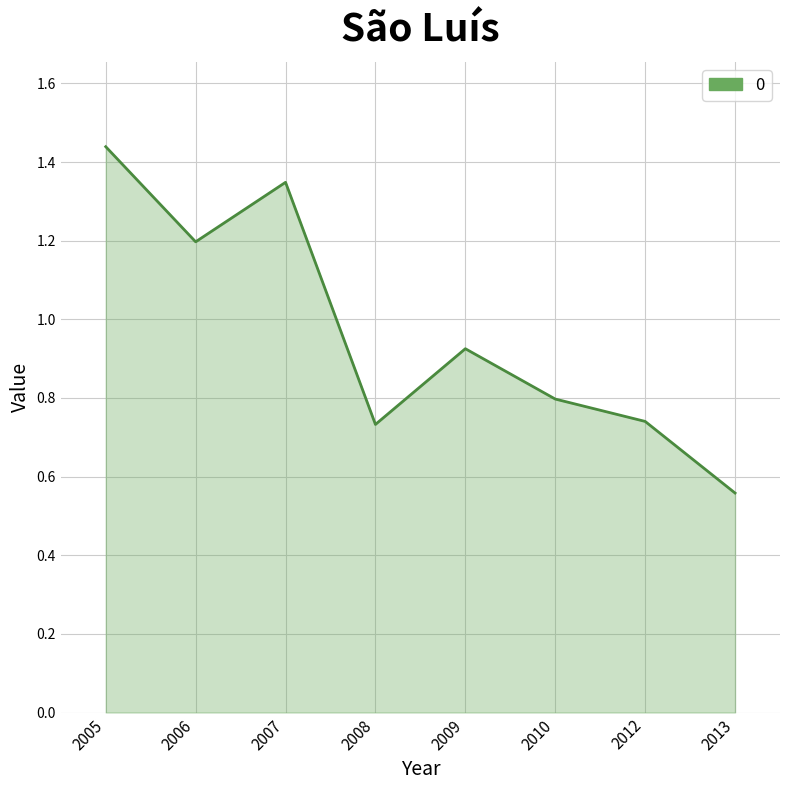

Which category has the lowest value across all series?

2013